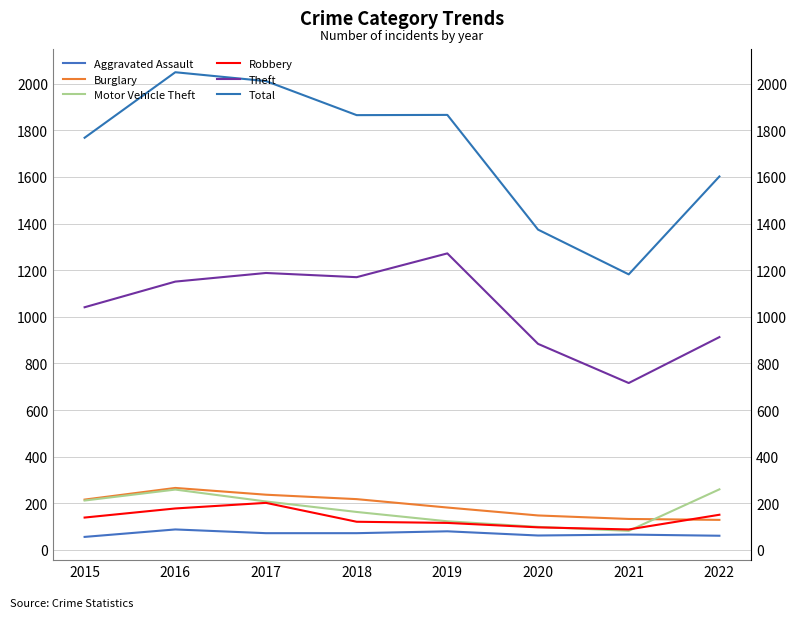

At which category does the chart reach its minimum across all series?

2015